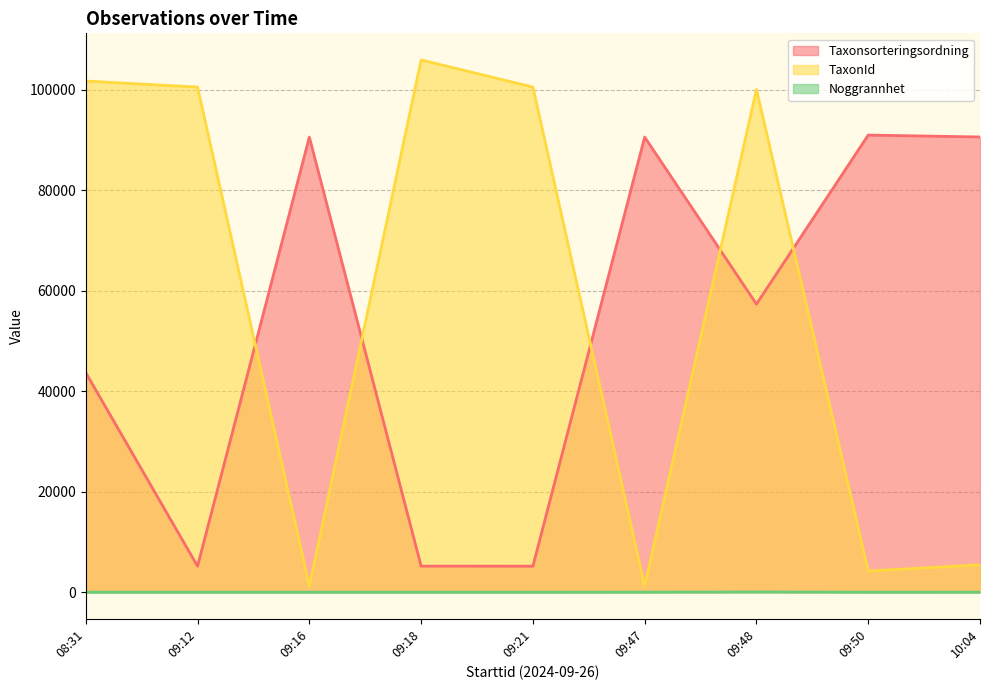

At which category does Noggrannhet reach its first local peak?

2024-09-26 09:48